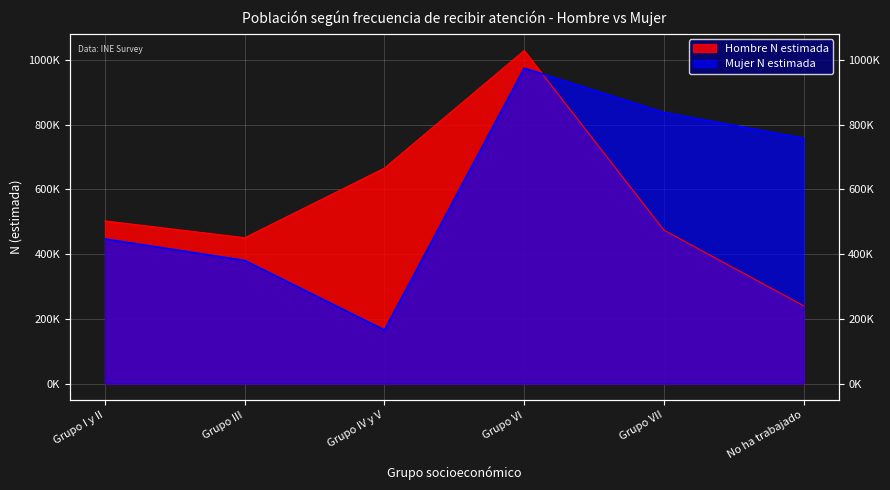

How many categories are shown in the chart?

6